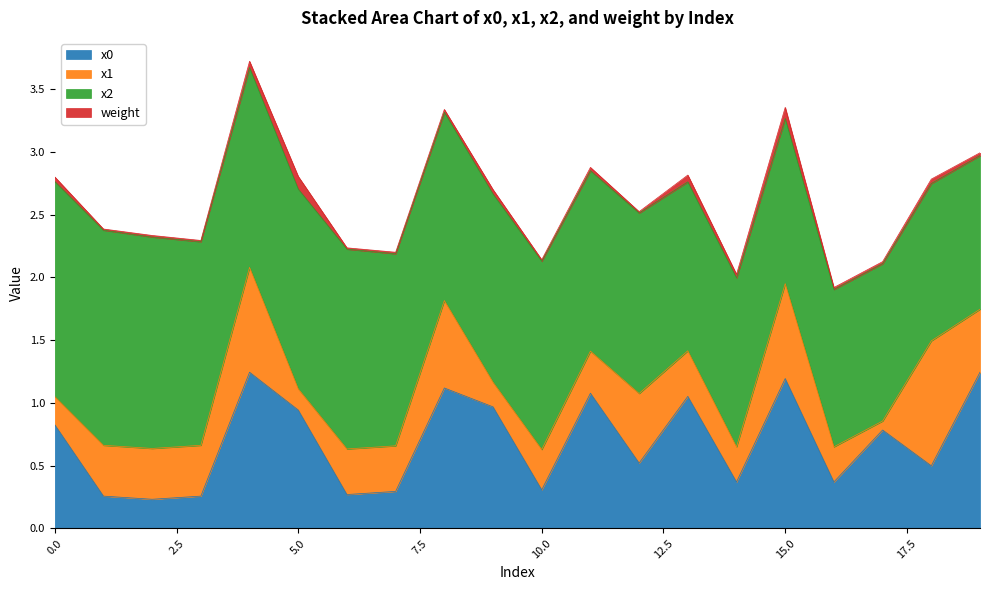

How many interior local valleys does the x0 series have?

7